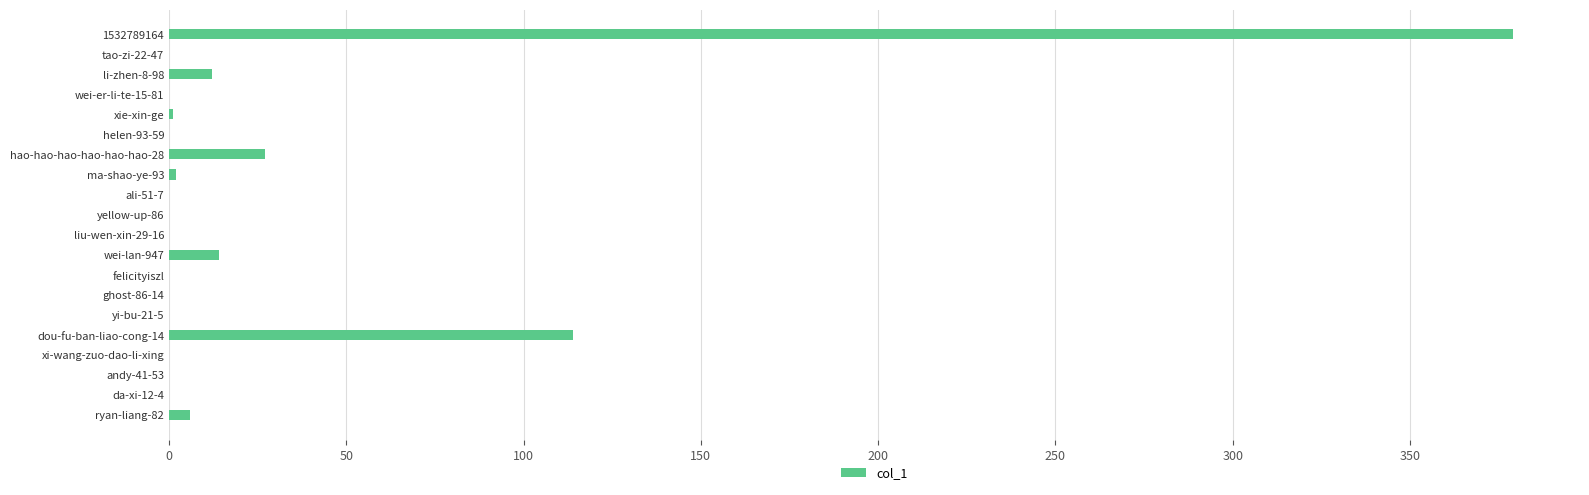

What is the change in value from 1532789164 to tao-zi-22-47?

-379